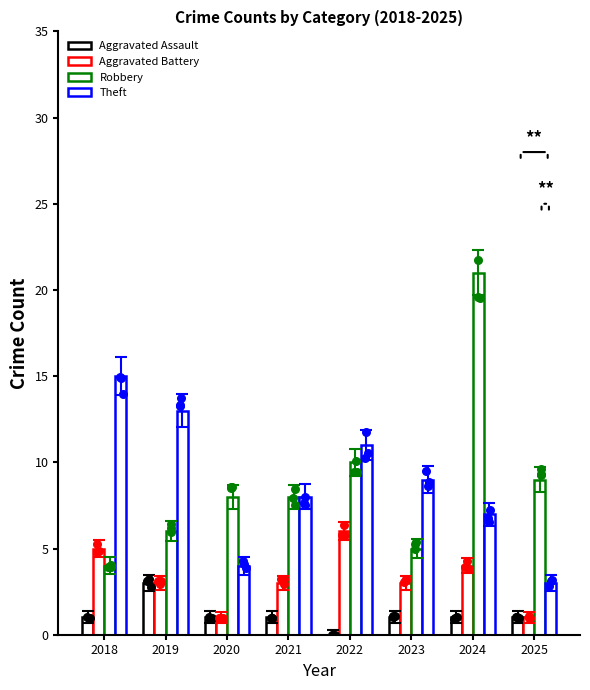

What is the total value across all series at 2021?

20